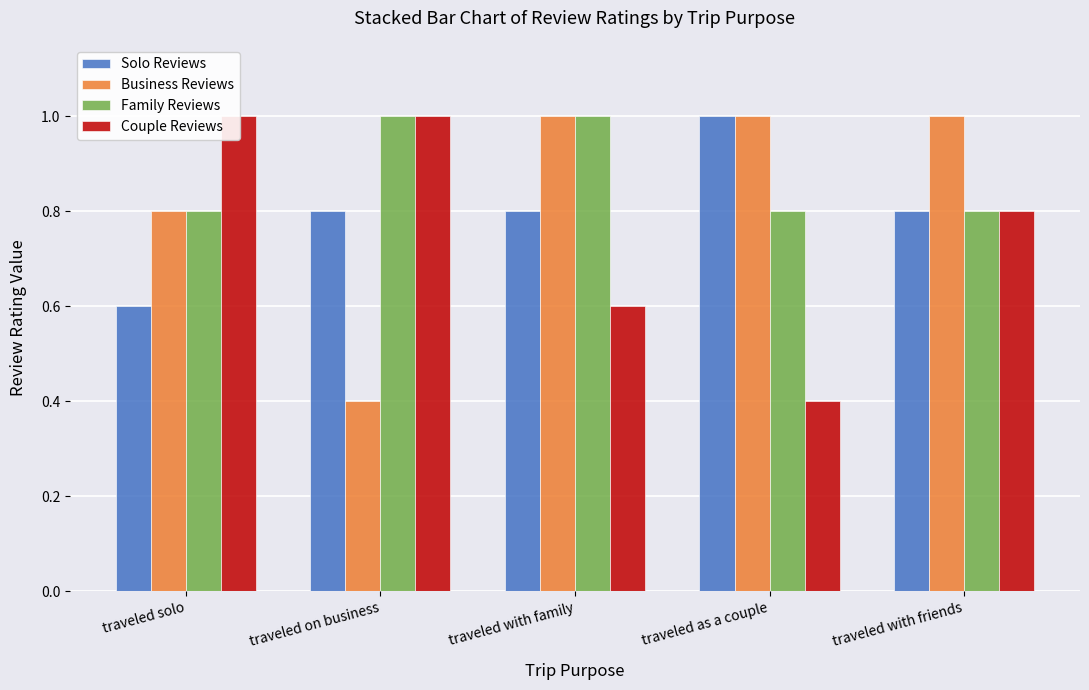

What is the label of the 4th bar from the right?

traveled on business